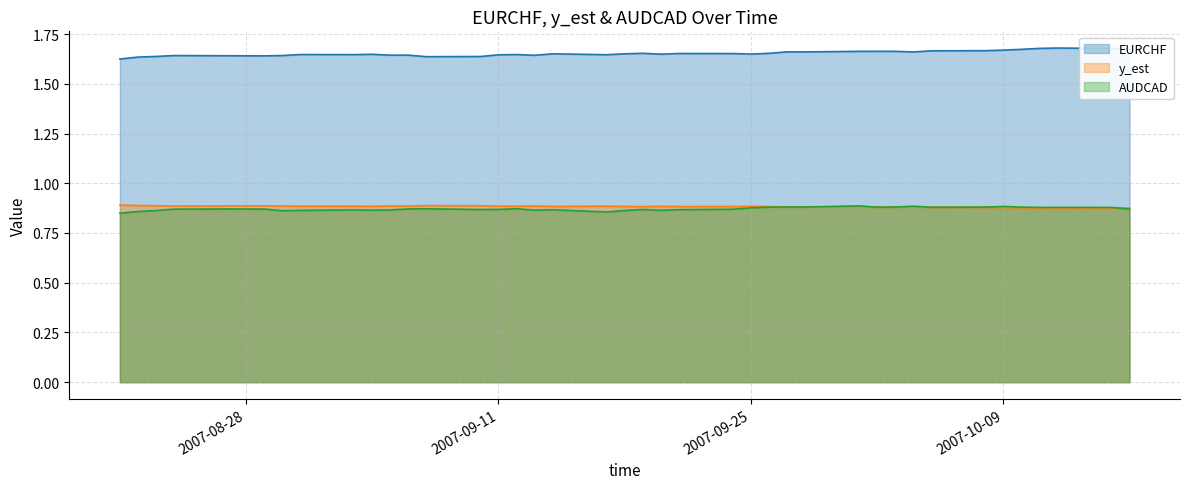

True or false: EURCHF and AUDCAD intersect in this chart.

False